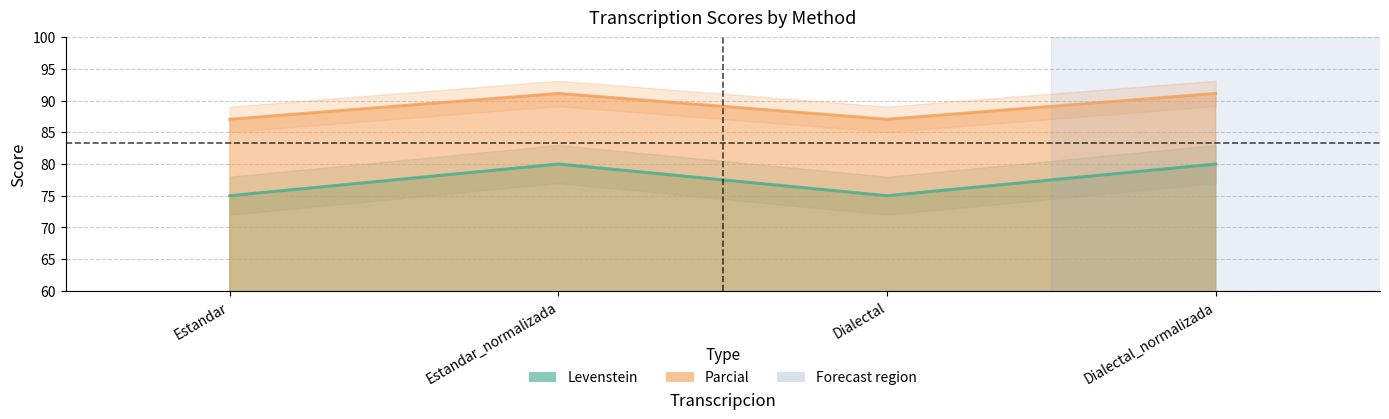

What is the spread (max minus min) of values at Estandar_normalizada?

11.1